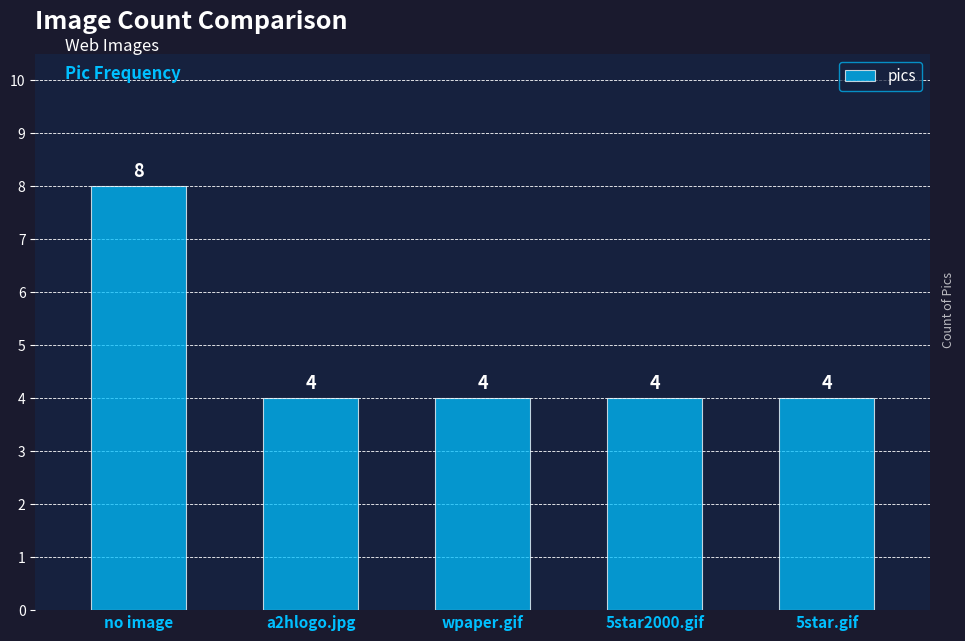

At which category does the chart reach its peak across all series?

no image